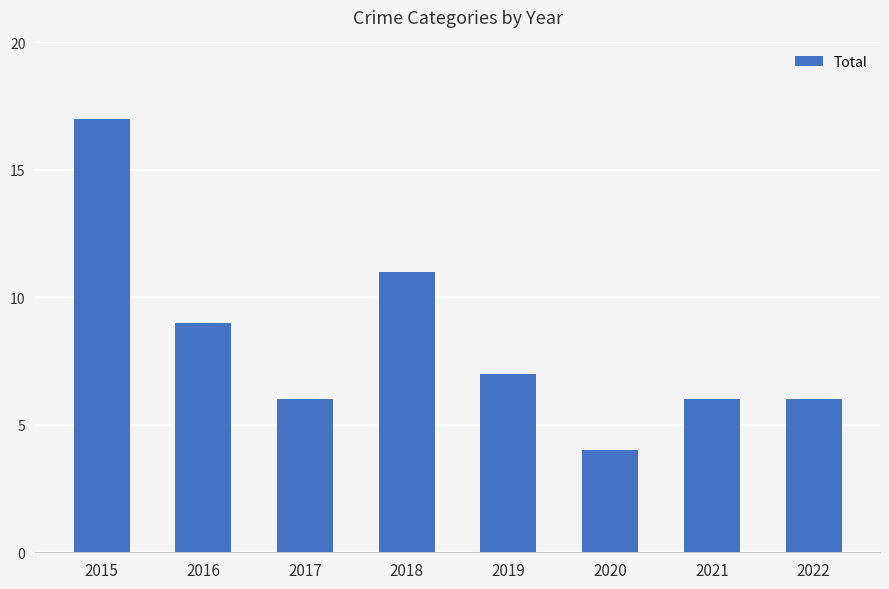

What is the smallest value displayed?

4